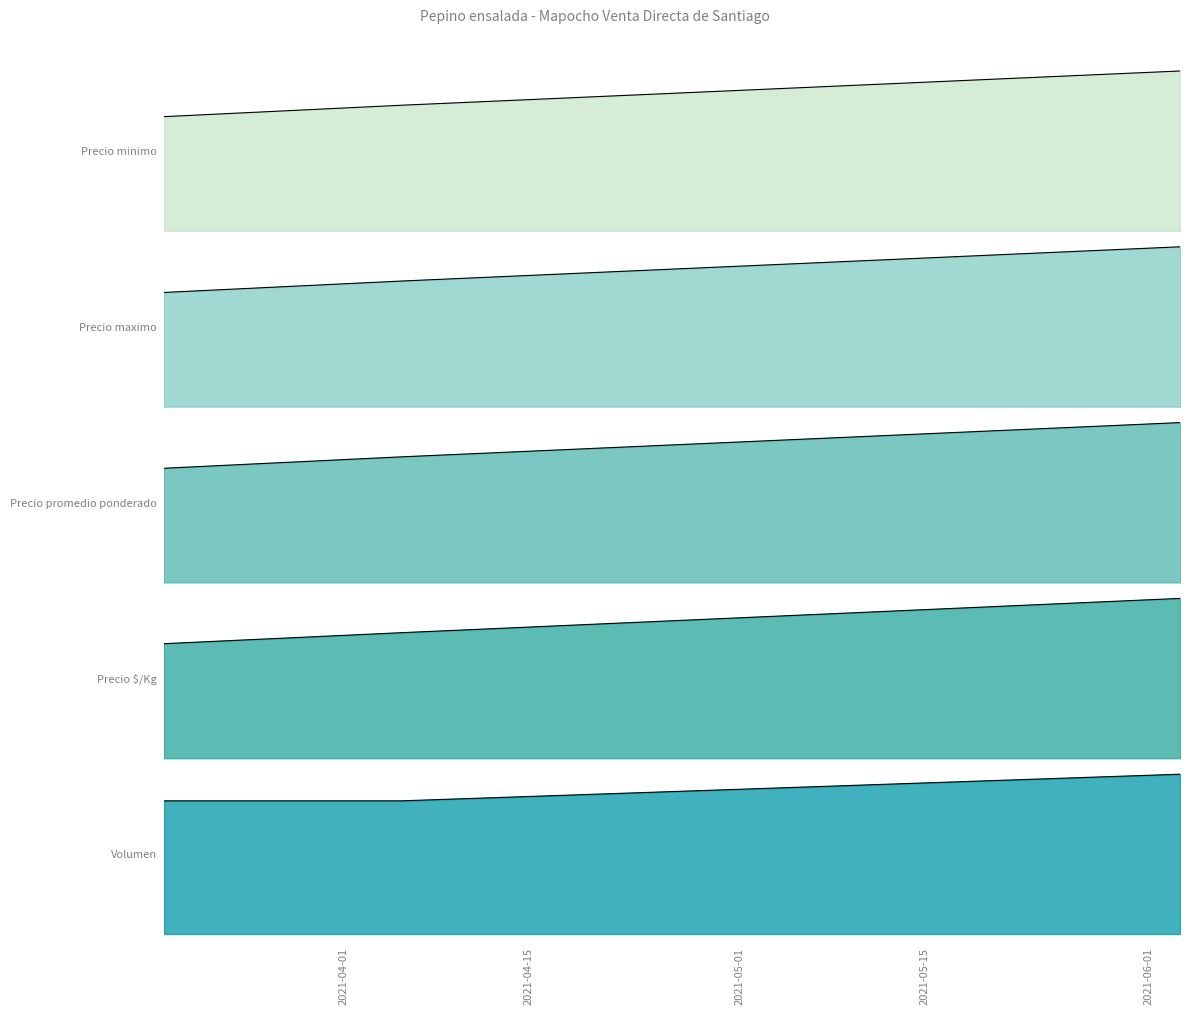

The value of Precio minimo at 2021-03-18 is 5329. True or false?

False